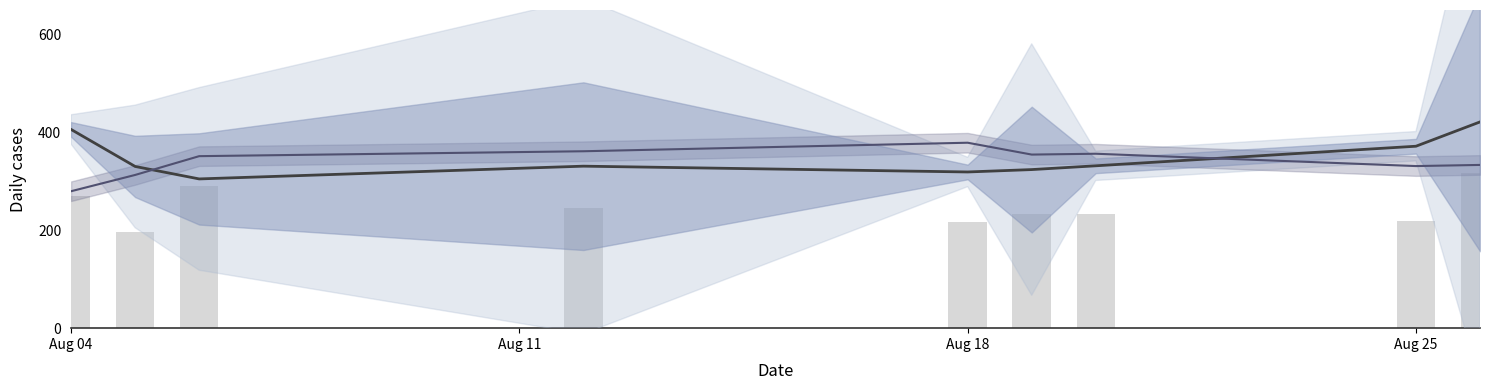

Which series has the largest range (max minus min)?

XG_Total_Pre (scaled)